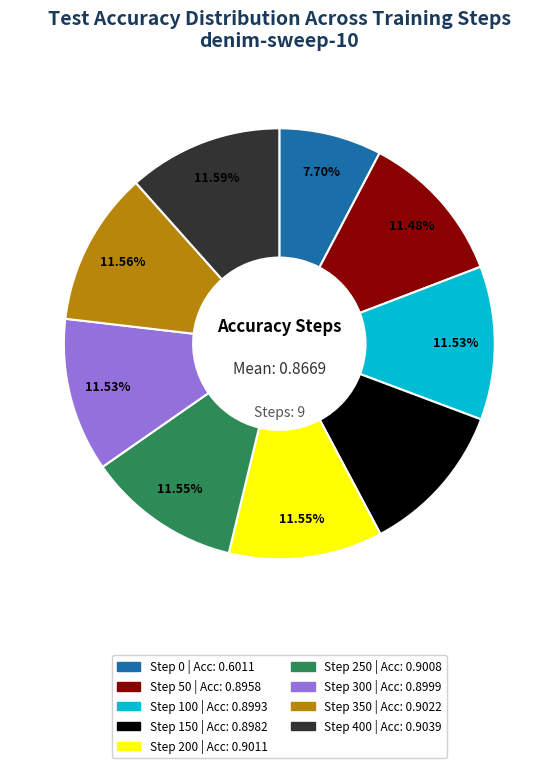

To the nearest percent, what is the average slice percentage?

11%